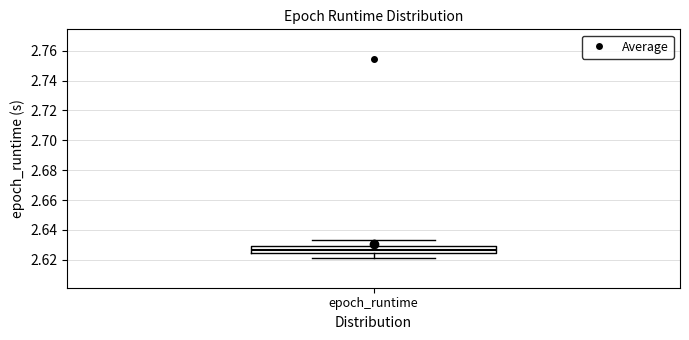

Where is the lower edge of the box for epoch_runtime on the y-axis? The values are not printed on the chart, so give them approximately, as read against the axis.

2.624